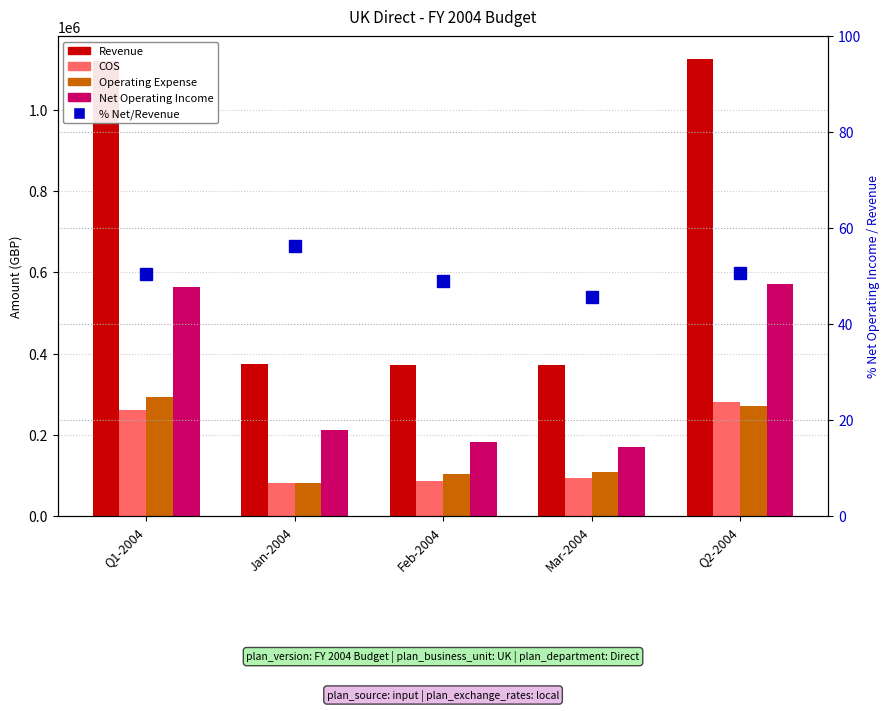

Which series has the widest spread of values?

Revenue